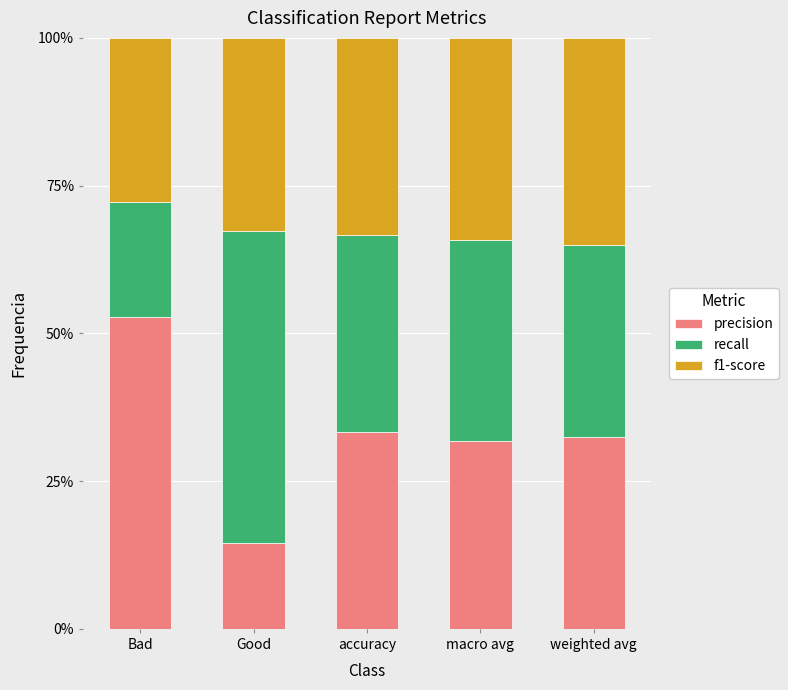

What are all the series names shown in the legend?

precision, recall, f1-score